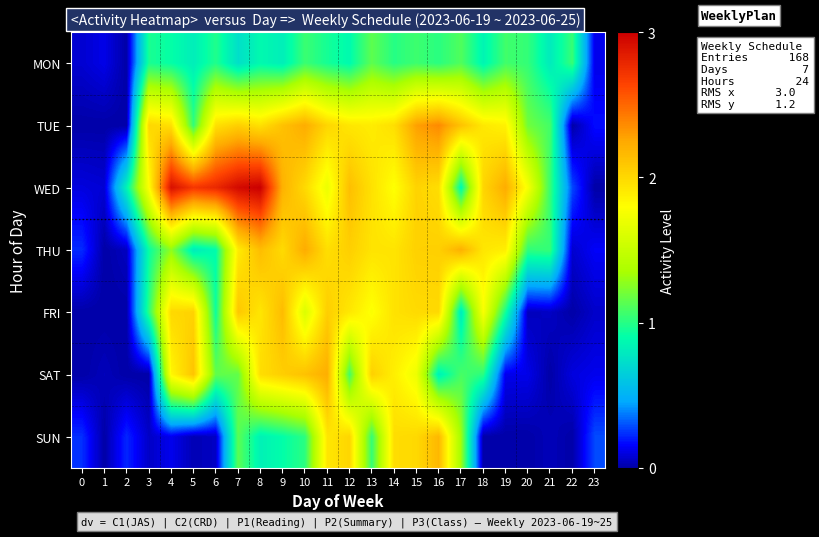

Which label corresponds to the smallest value in the chart?

2